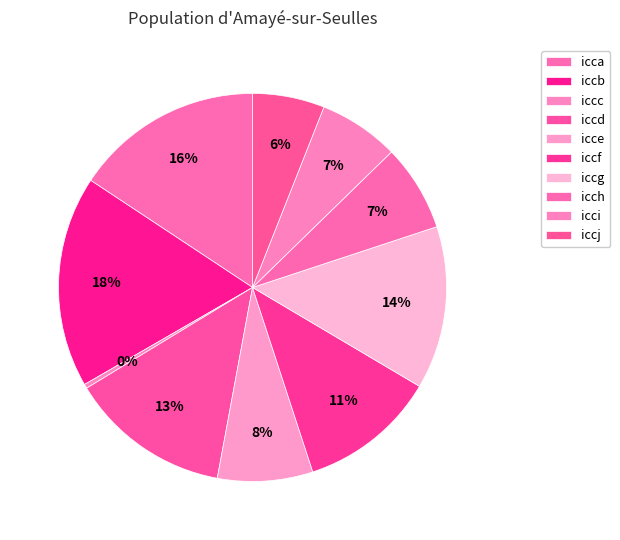

Combined, what portion of the pie is icce and iccg?

21.5%